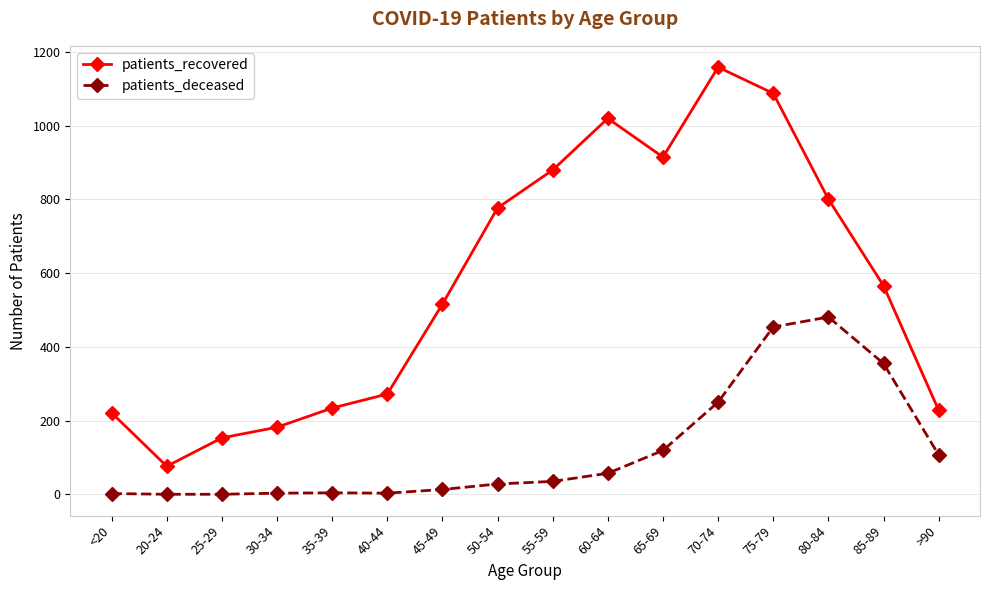

Between 60-64 and >90, which series saw the biggest shift?

patients_recovered